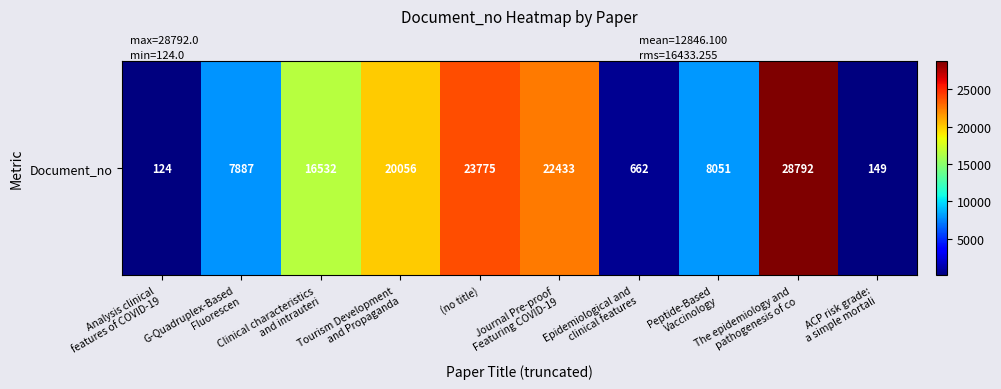

How many data points does each series have?

10